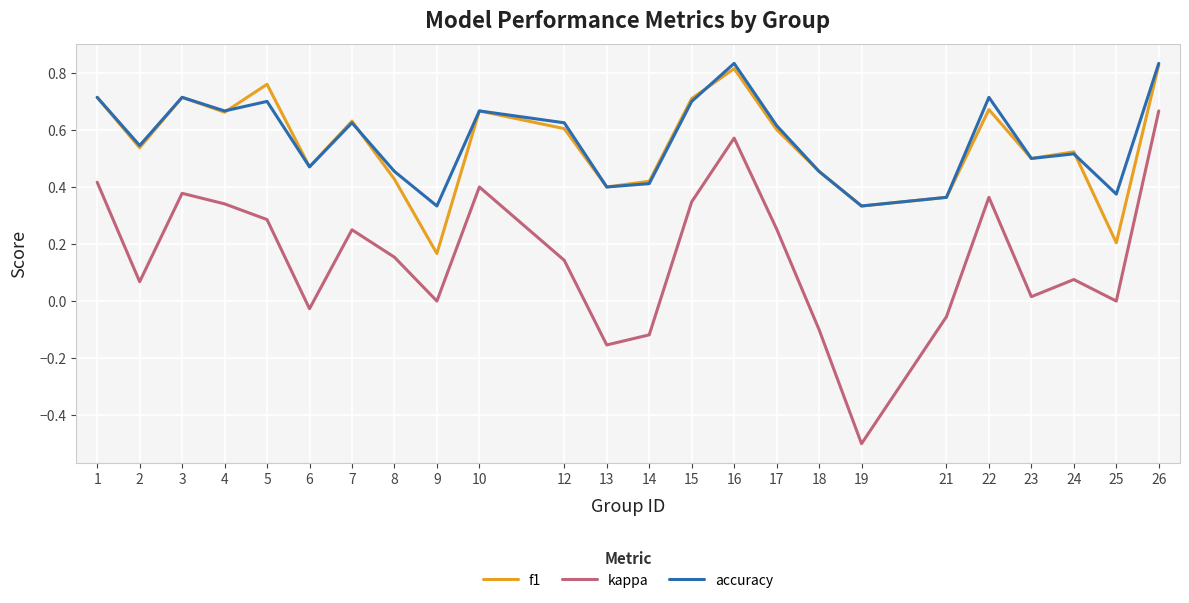

True or false: f1 has a value of 0.5 at 6.

True